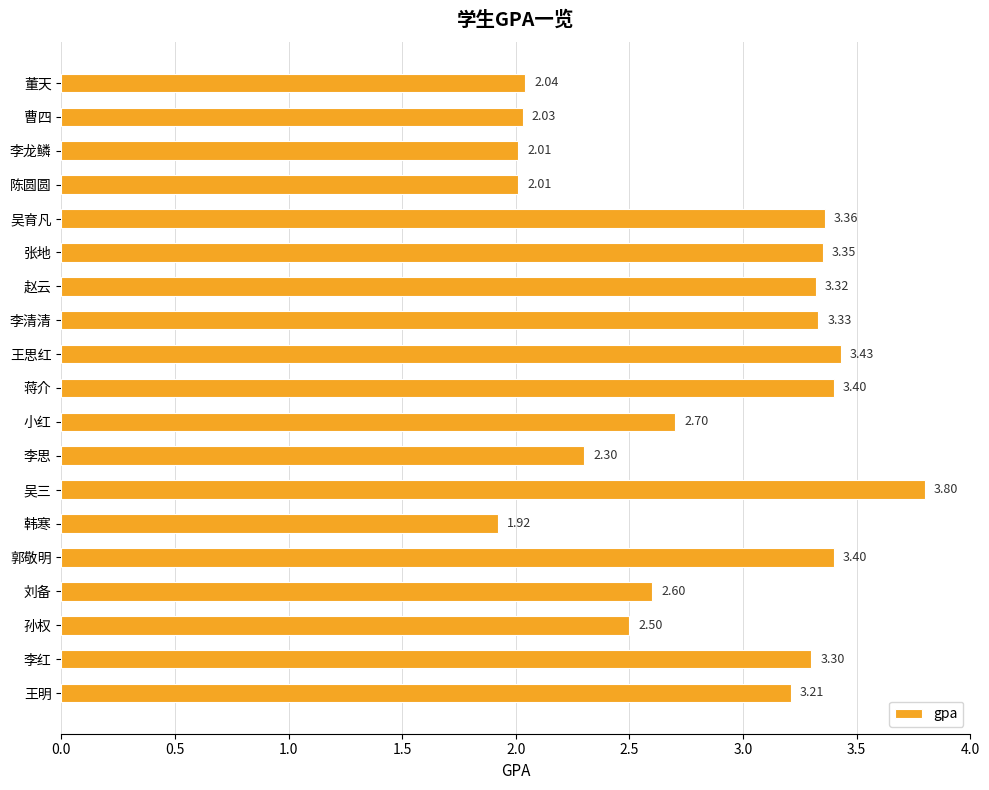

At which category does the chart reach its minimum across all series?

韩寒